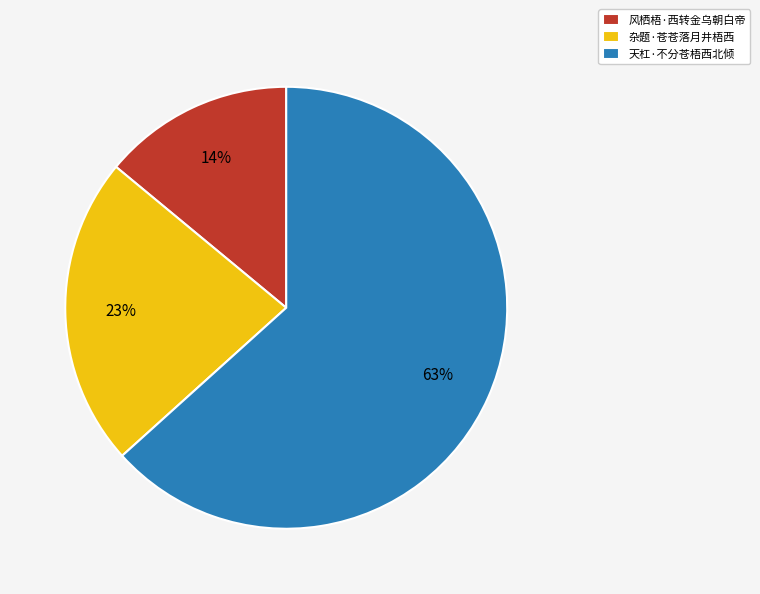

To the nearest percent, what percentage of the pie is 天杠·不分苍梧西北倾?

63%